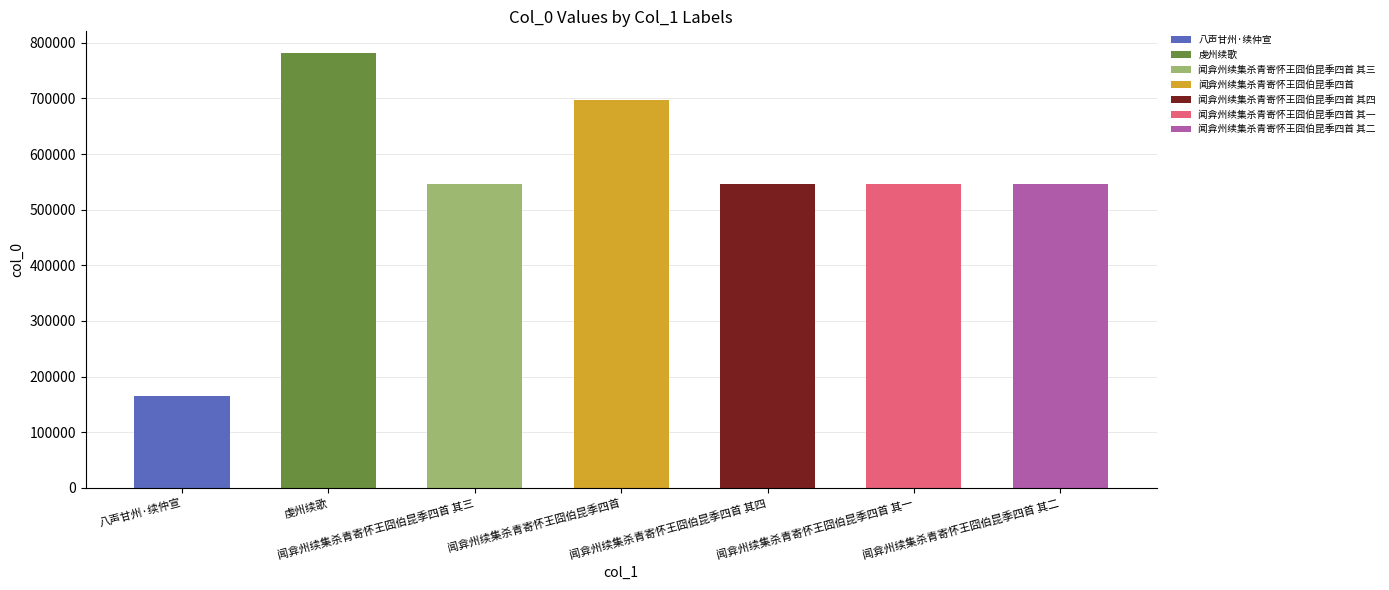

Where does the data first go above 546767?

虔州续歌